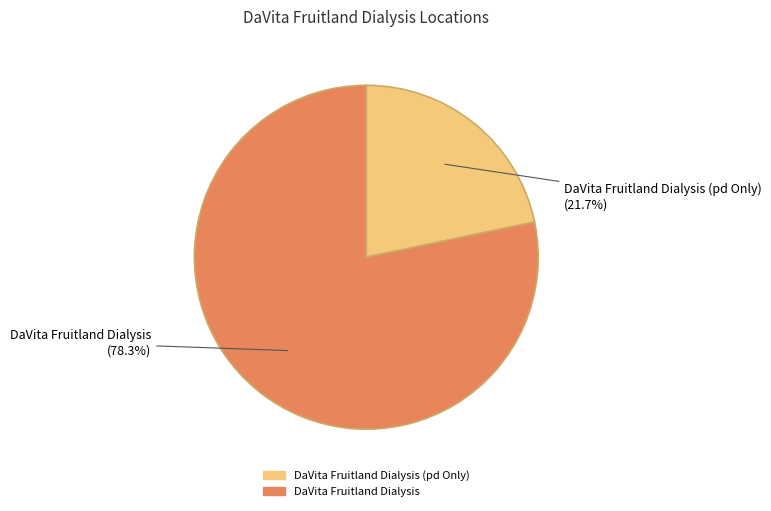

What is the smallest slice in the pie chart?

DaVita Fruitland Dialysis (pd Only)